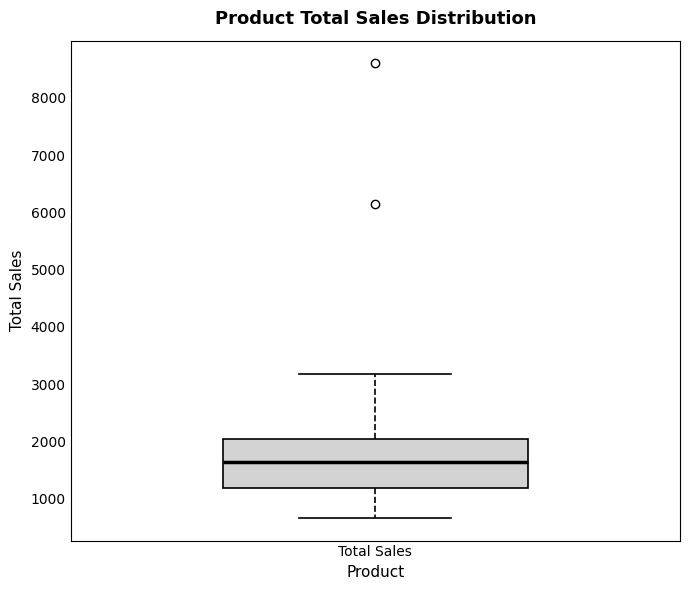

Read this box plot against the y-axis: the position of the median line, the range covered by the box, and the ends of both whiskers. The values are not printed on the chart, so give them approximately, as read against the axis.

median 1600, box 1200 to 2000, whiskers 700 to 3200